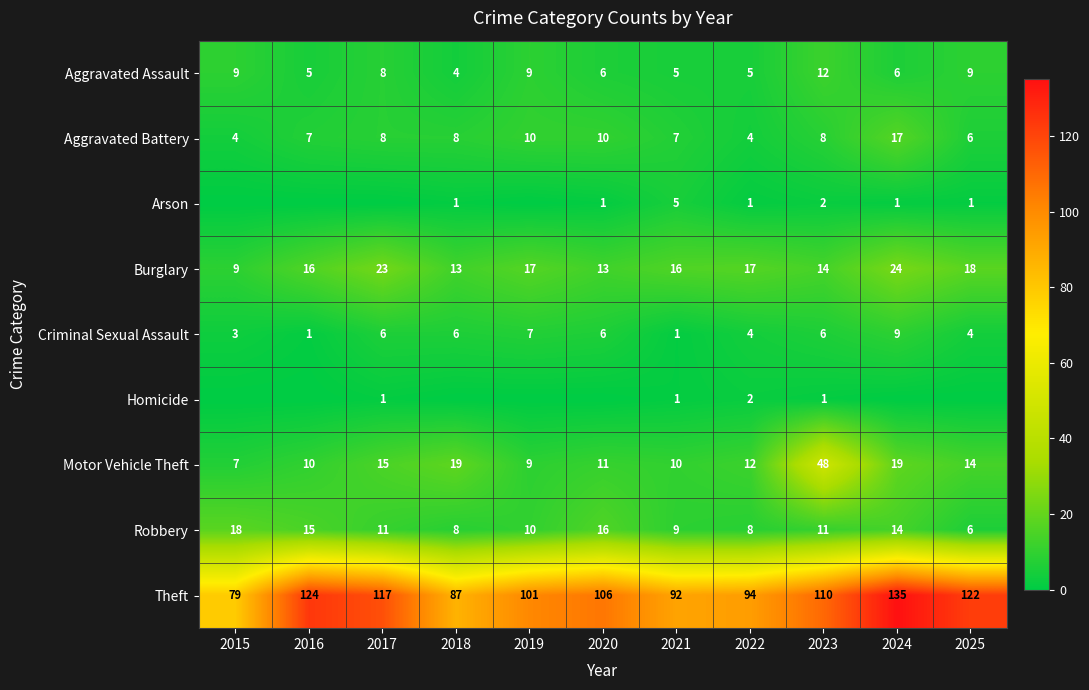

At how many categories does at least one series exceed 48?

11